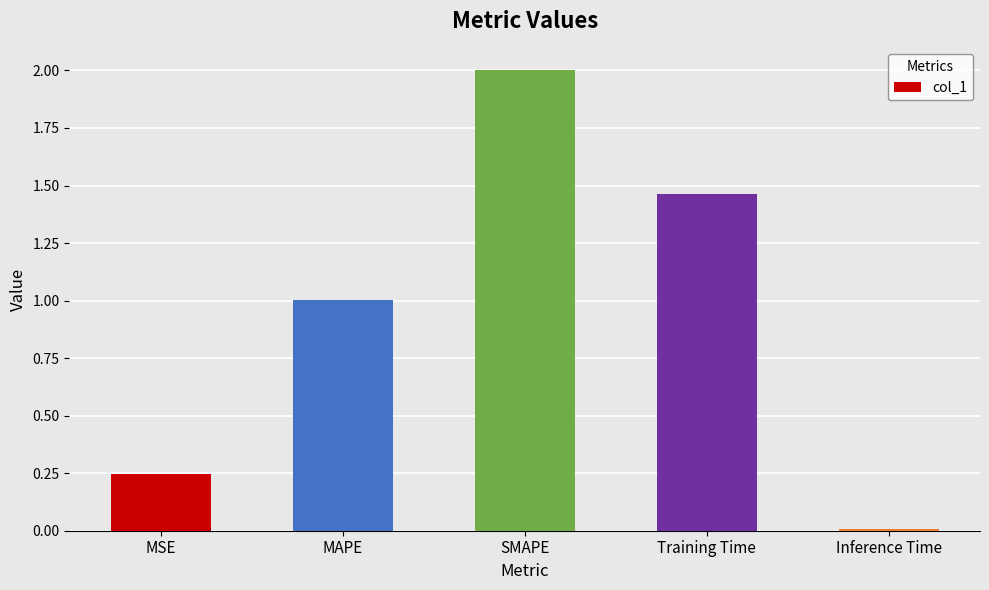

True or false: the data shows 0.5 at SMAPE.

False